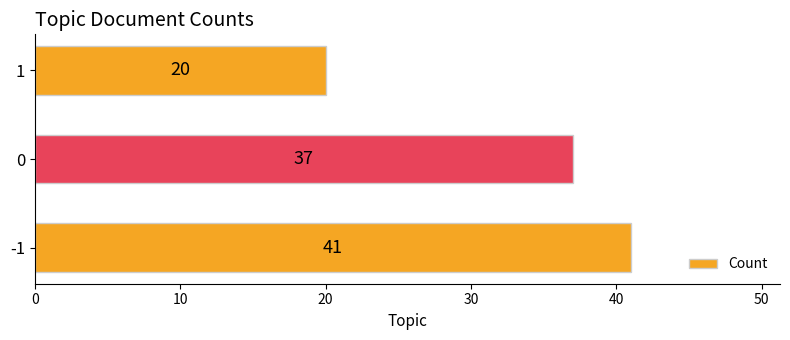

List the labels in order of value, largest first.

-1, 0, 1